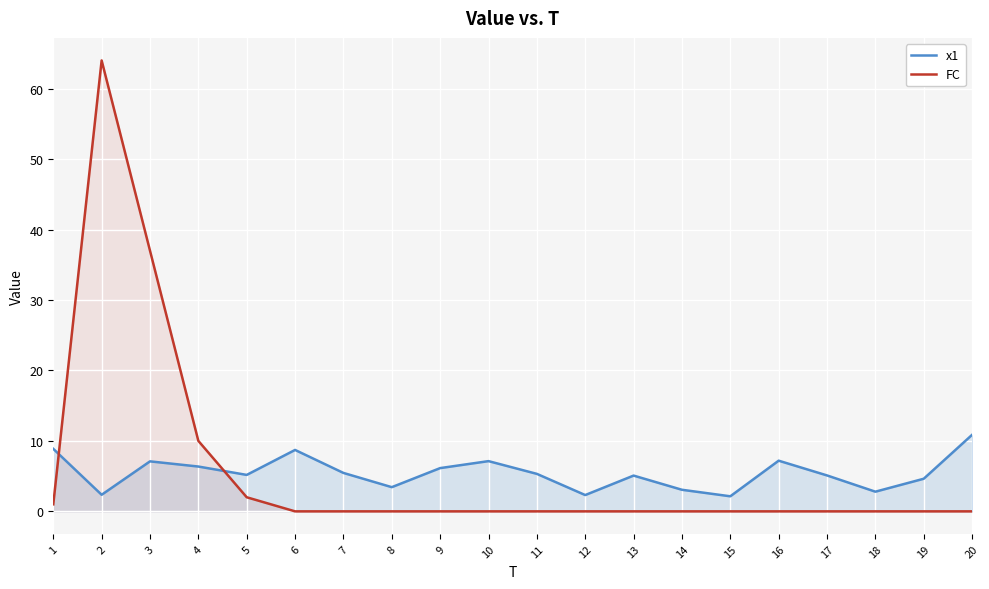

List the series in order of their overall mean, highest first.

FC, x1